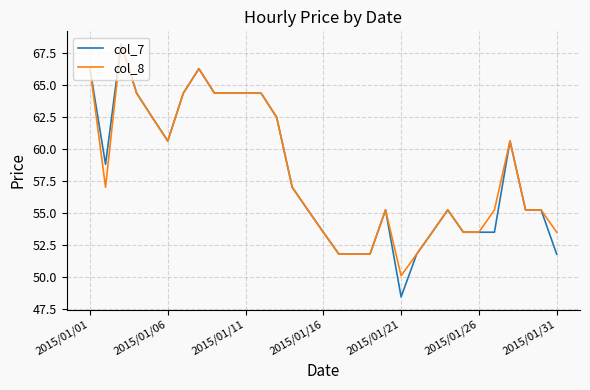

Which series has the widest spread of values?

col_7